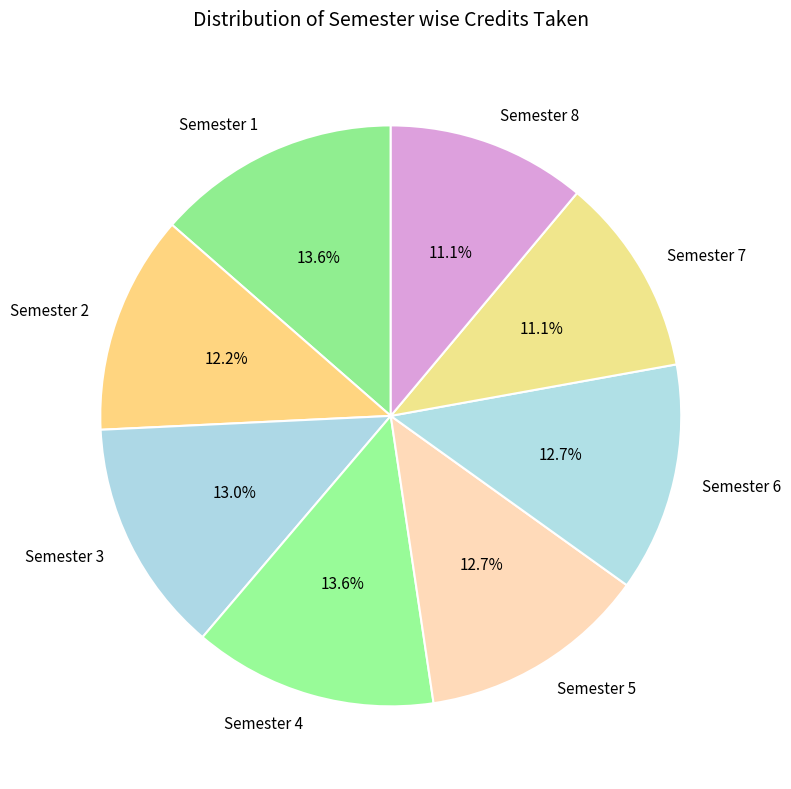

What percentage do Semester 1 and Semester 8 together represent?

24.7%